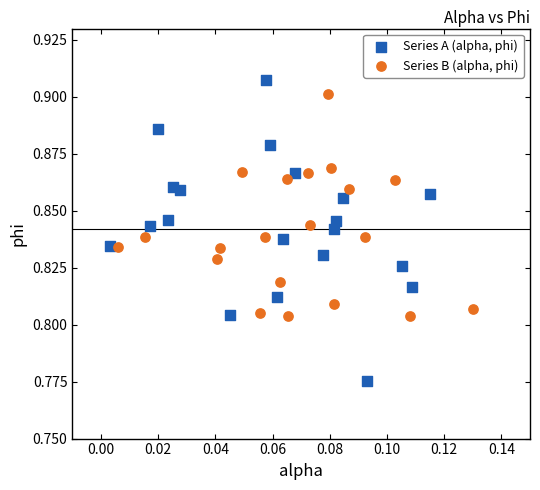

Which series contains the lowest Y value?

Series A (alpha, phi)